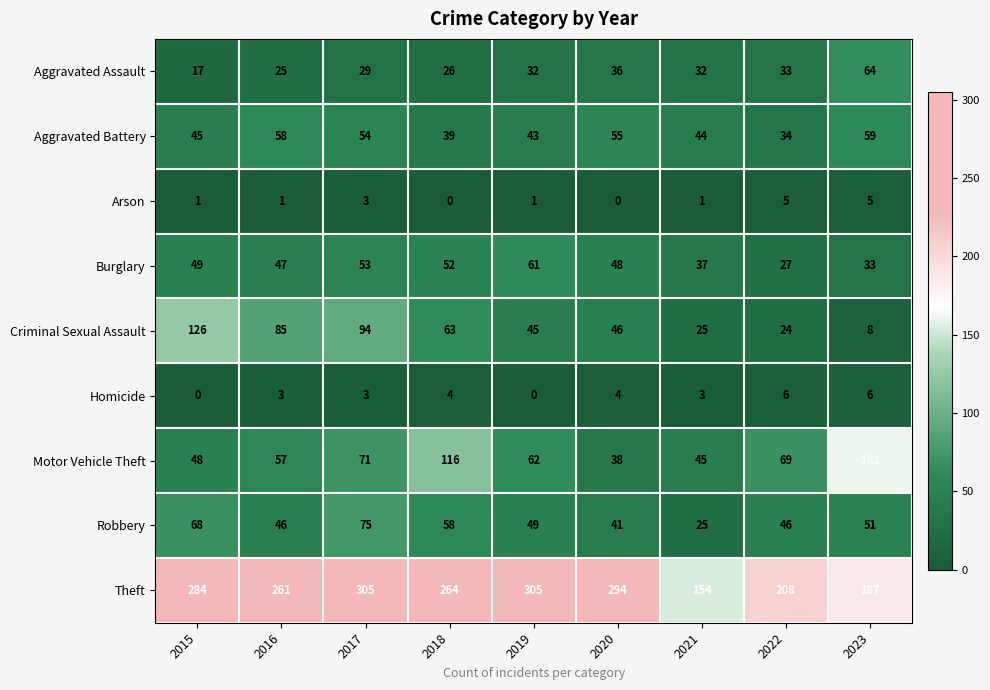

The value of Arson at 2021 is 0. True or false?

False